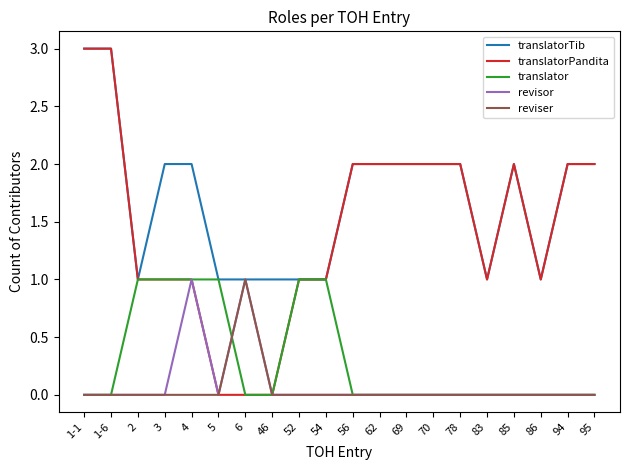

Which series has the largest total across all categories?

translatorTib